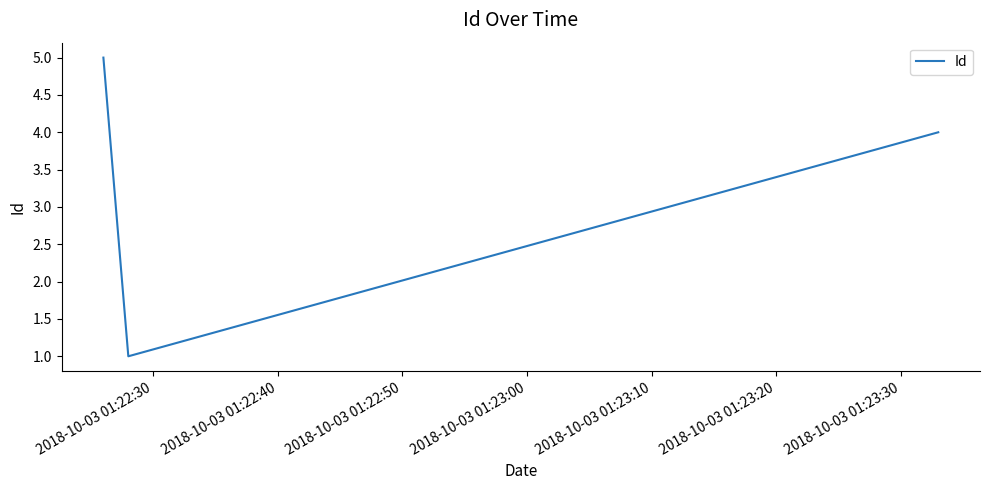

Reading right to left, extract all data points from this chart.

4	1	5